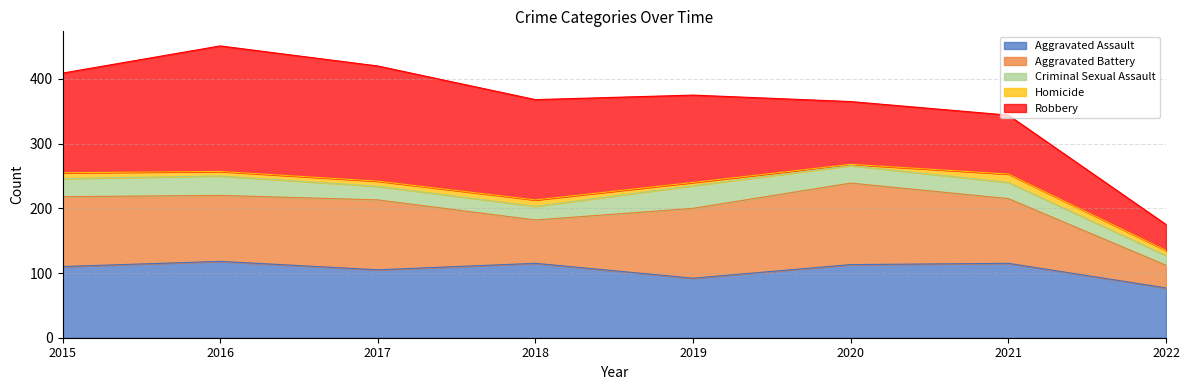

The value of Aggravated Assault at 2022 is 138. True or false?

False